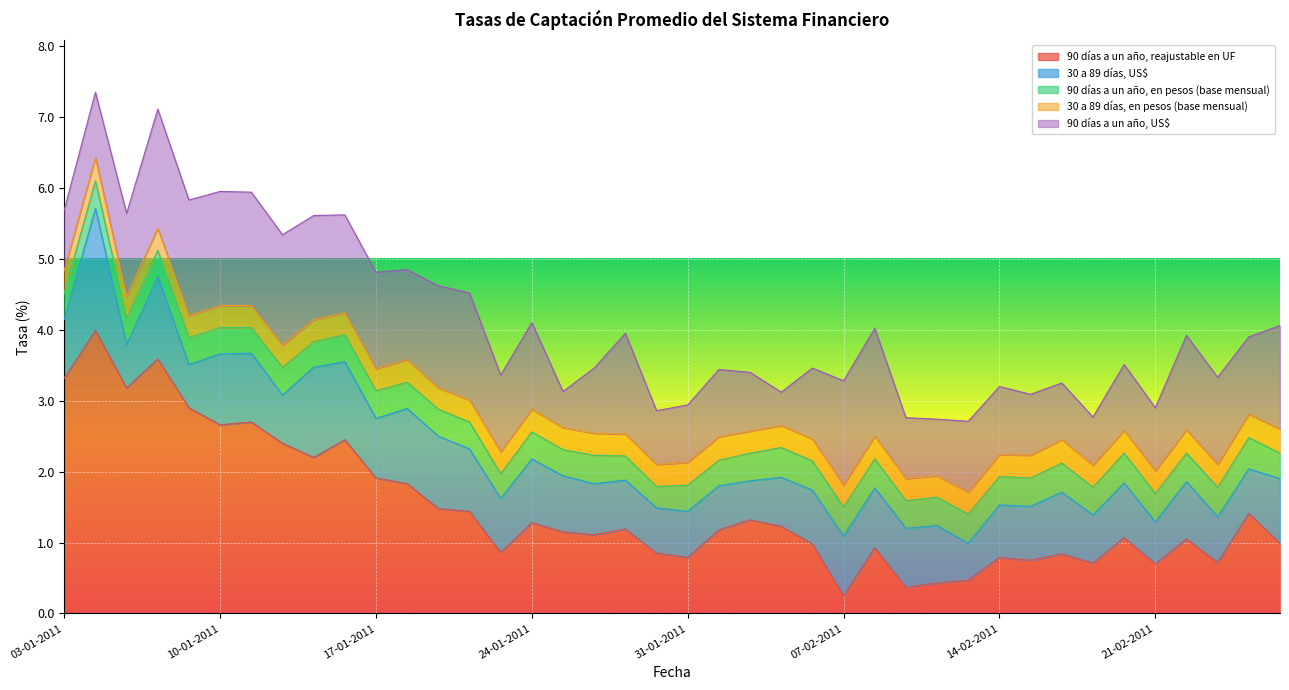

Between which two adjacent categories do 90 días a un año, reajustable en UF and 90 días a un año, US$ first intersect?

19-01-2011 and 20-01-2011